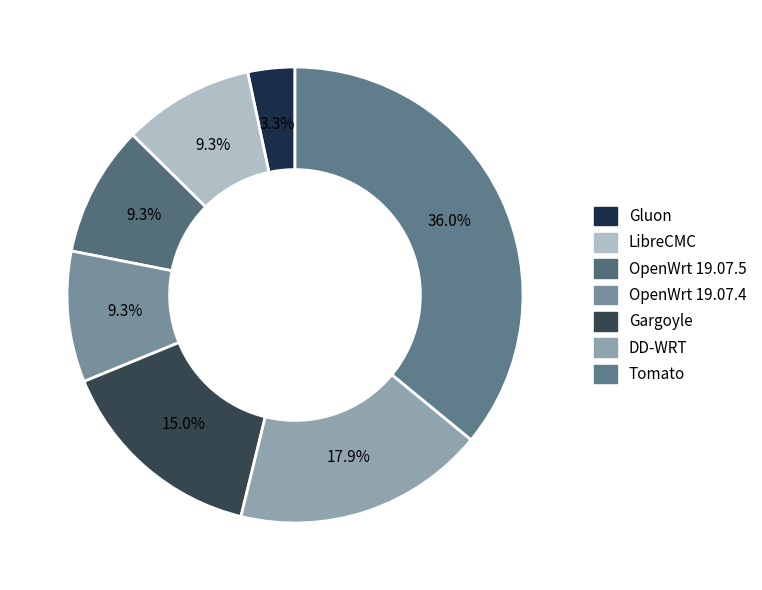

True or false: Tomato accounts for 29% of the total.

False